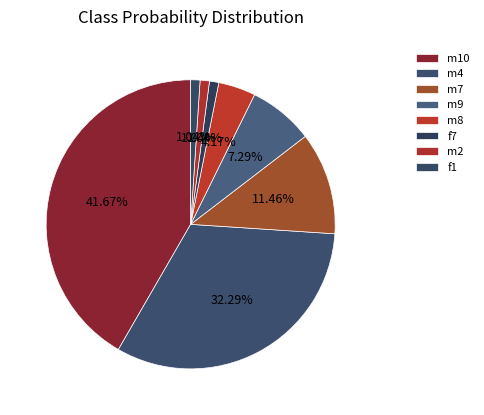

Which slice is the largest?

m10